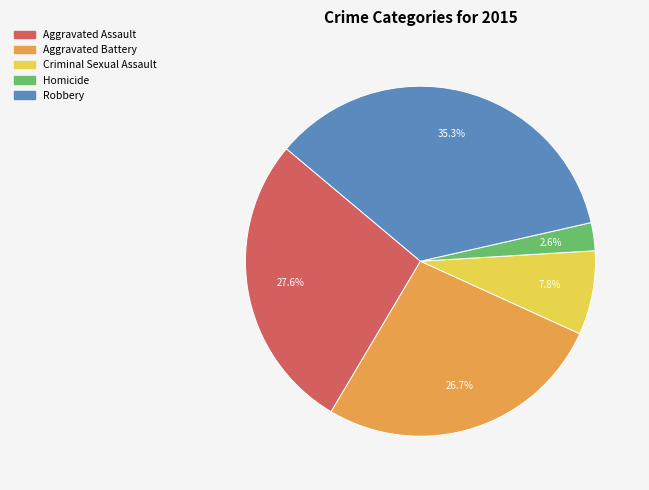

Is Aggravated Assault the majority of the pie?

No